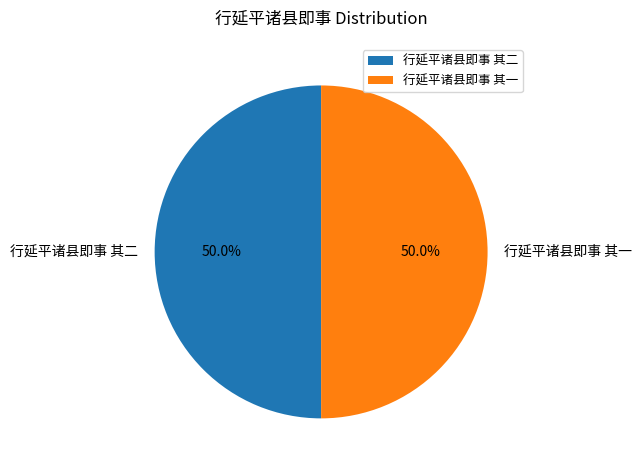

What portion of the pie excludes 行延平诸县即事 其二?

50.0%